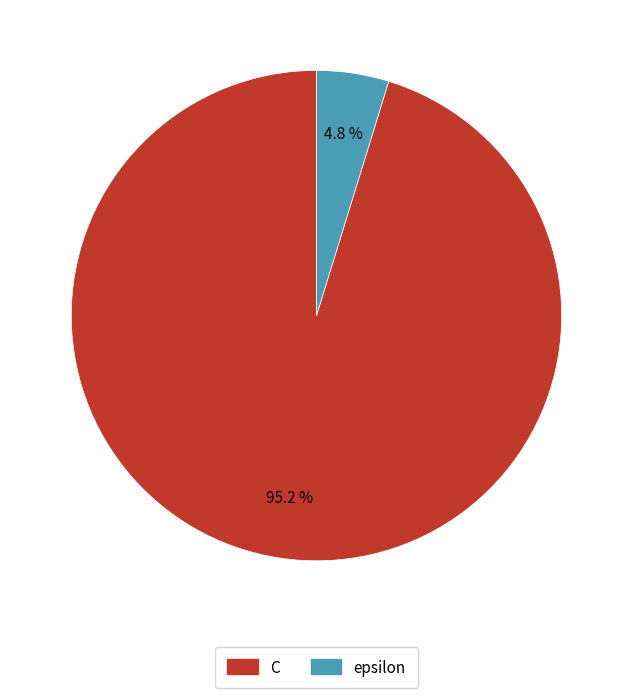

True or false: epsilon accounts for 13% of the total.

False